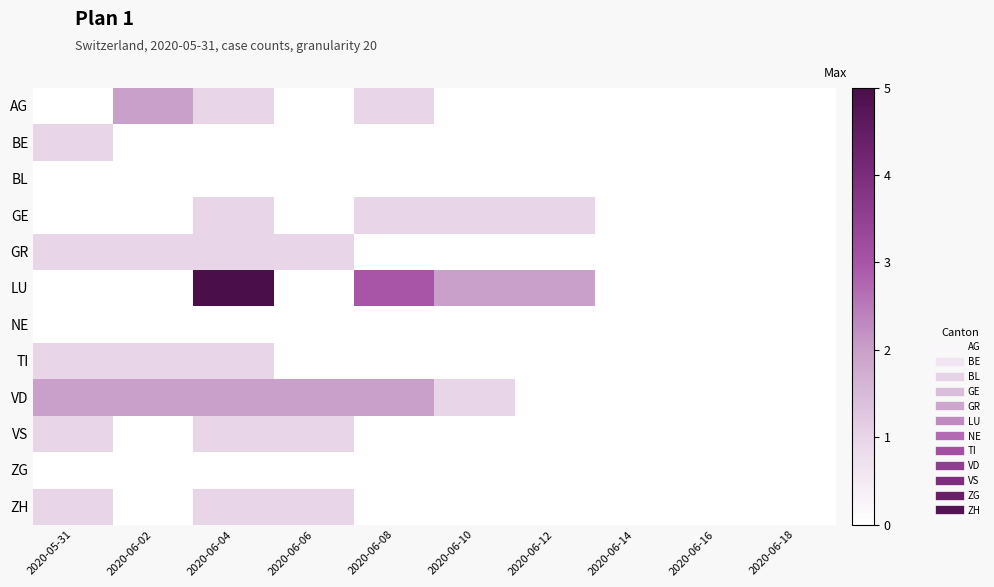

Which series changed the most between 2020-06-06 and 2020-06-14?

VD